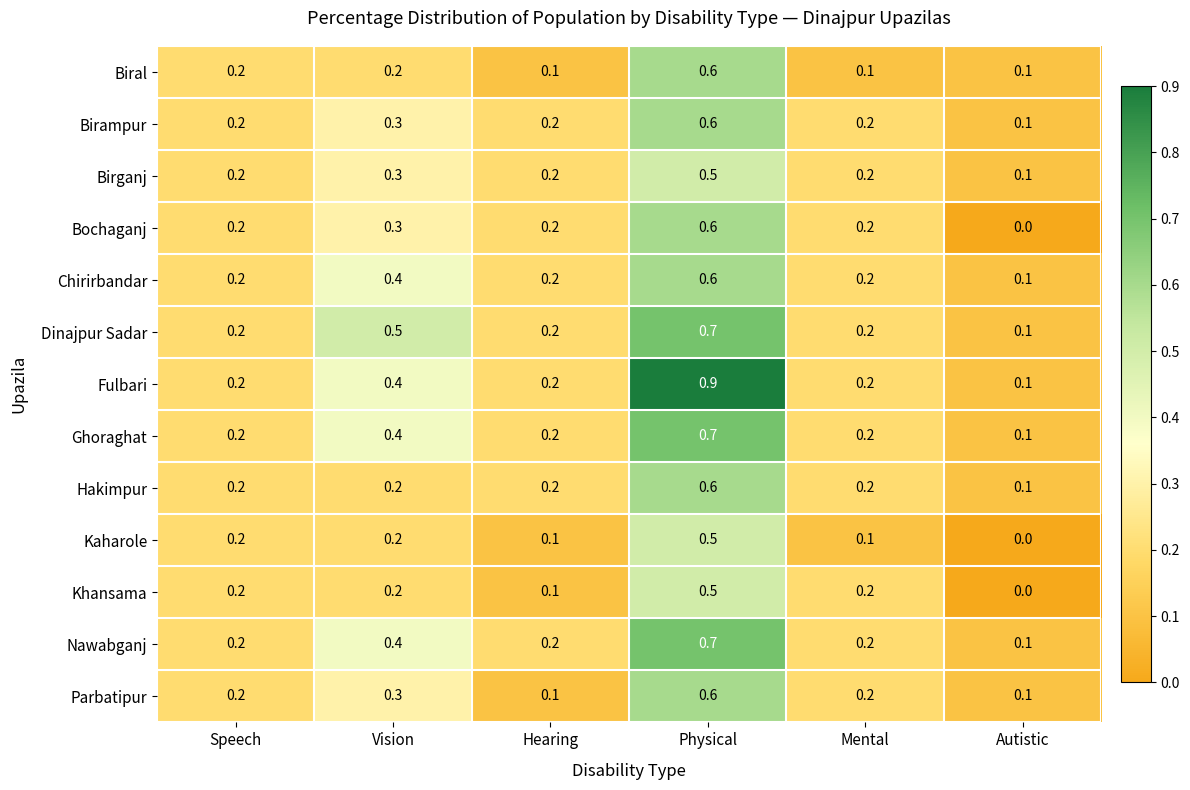

Is it true that Parbatipur equals 0.1 at Autistic?

True